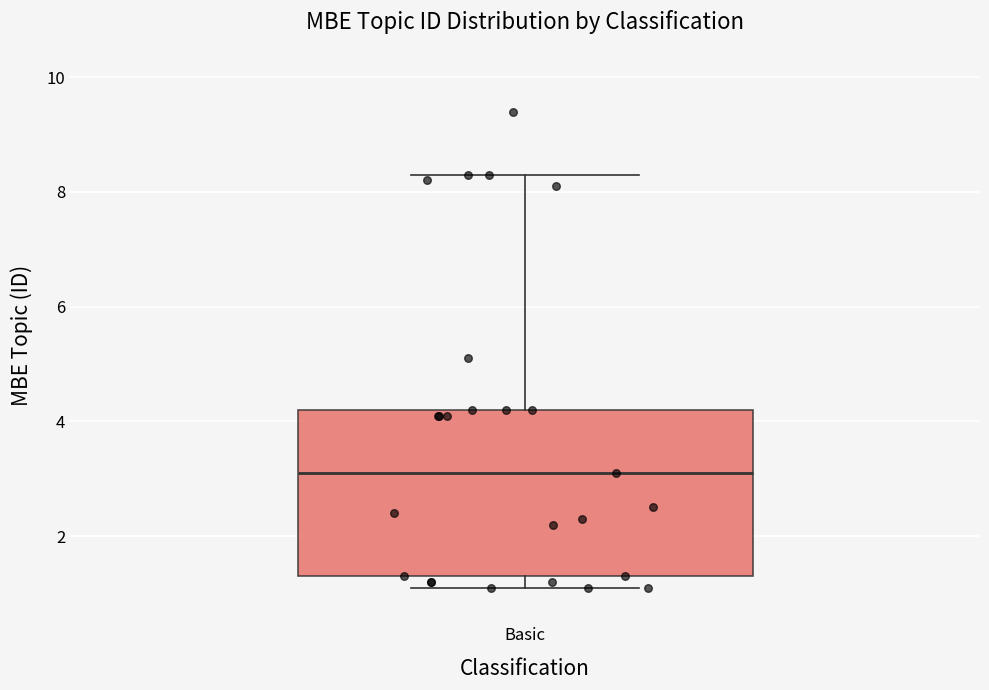

Transcribe this box plot: give where the median line is, the range the box spans, and where the two whiskers end, as read against the y-axis. The values are not printed on the chart, so give them approximately, as read against the axis.

median 3.2, box 1.4 to 4.2, whiskers 1.2 to 8.4